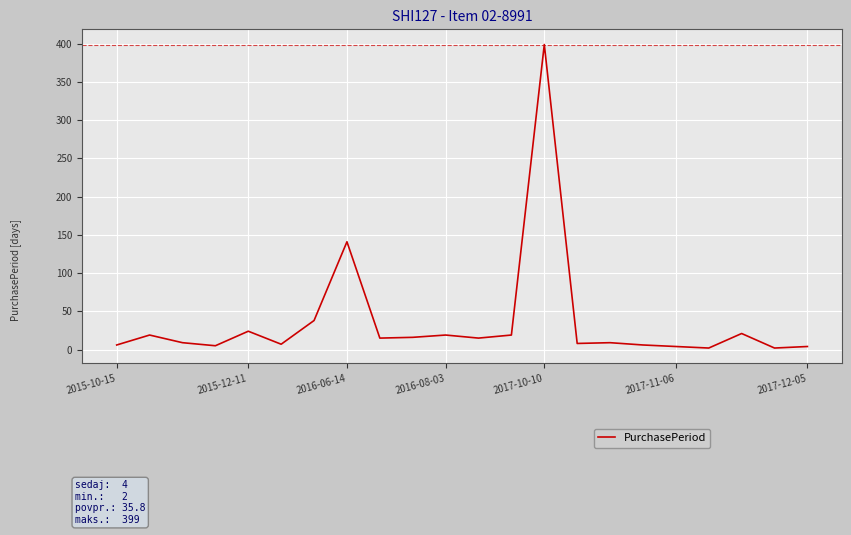

What is the difference between the maximum and minimum values?

397